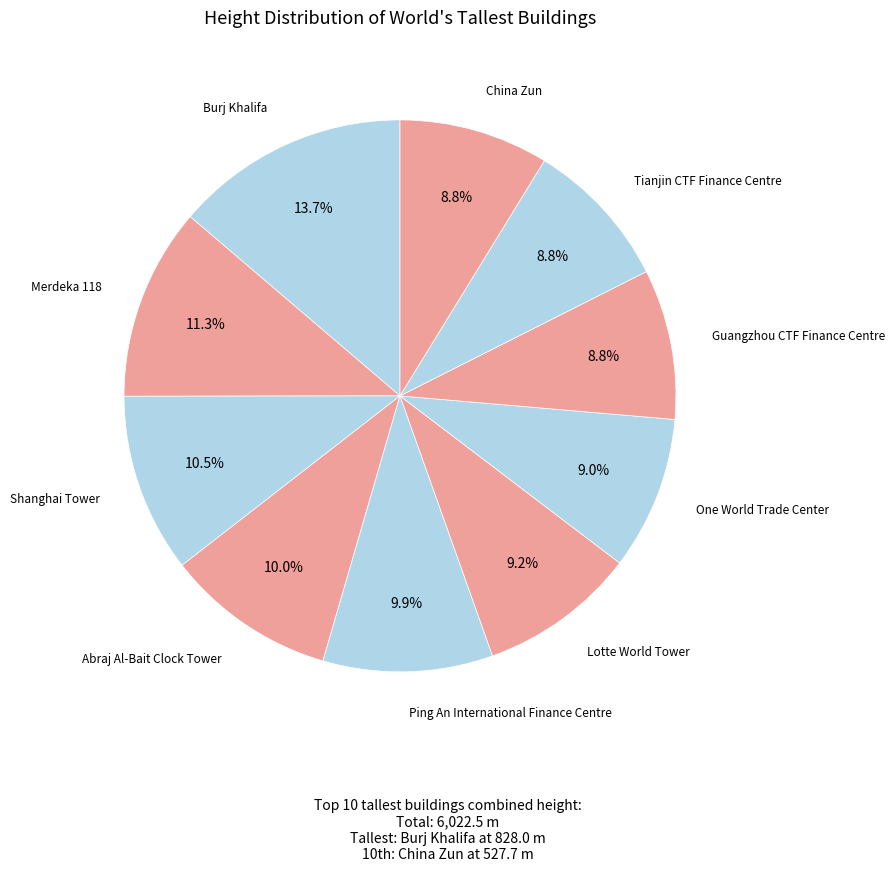

To the nearest percent, what is the average slice percentage?

10%